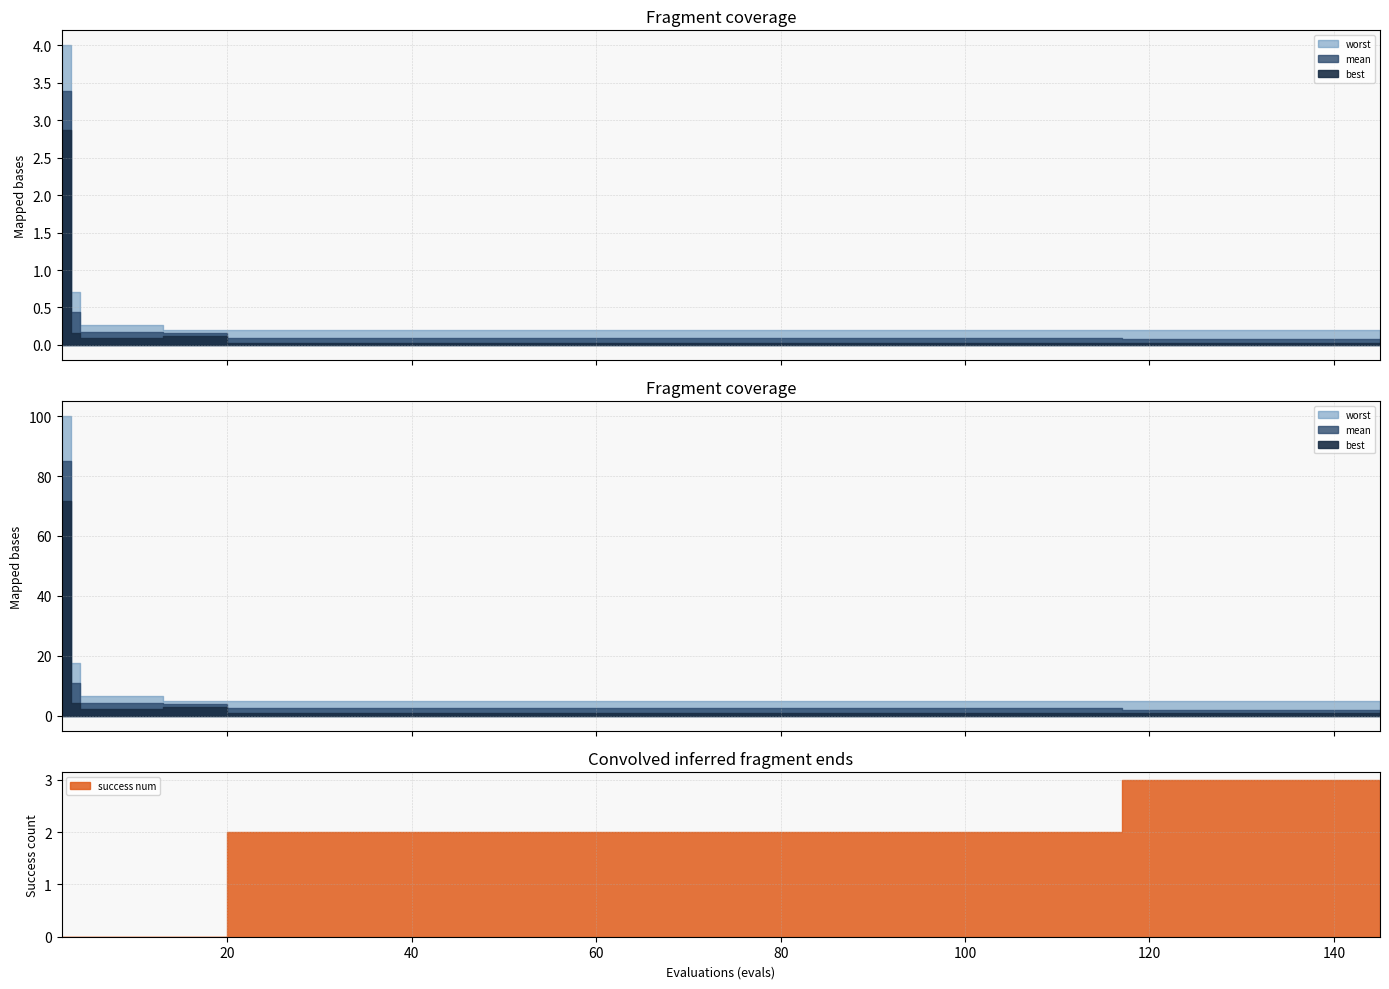

Is it true that success num equals 2.0 at 80?

True